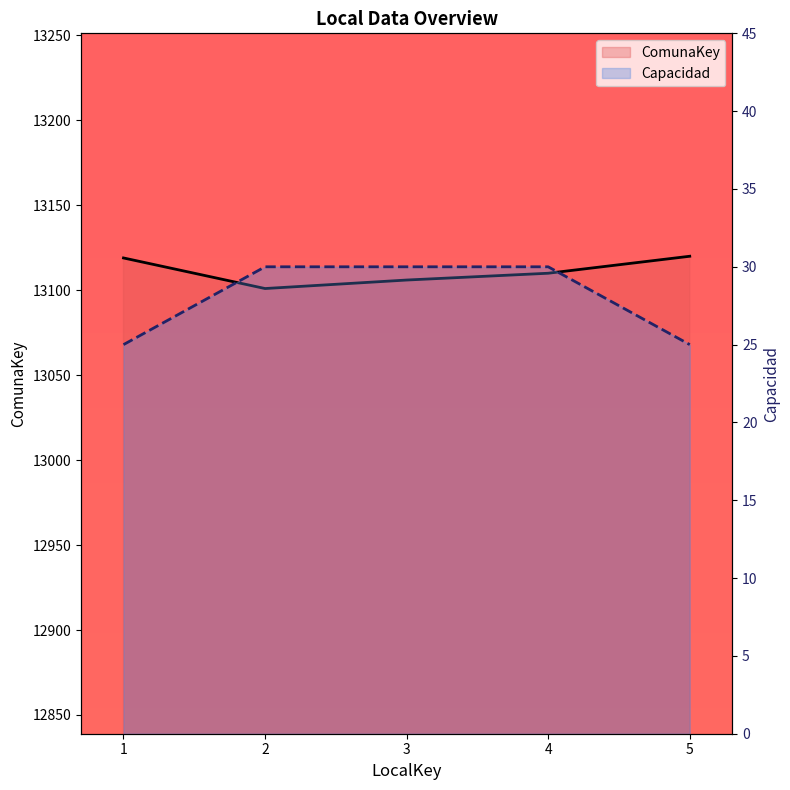

At 2, list the series in order from largest to smallest.

ComunaKey, Capacidad